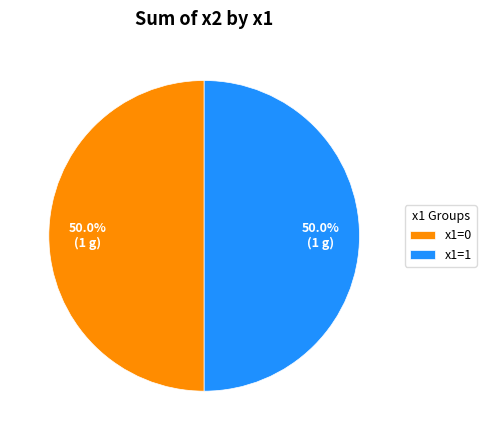

Combined, what portion of the pie is x1=0 and x1=1?

100.0%